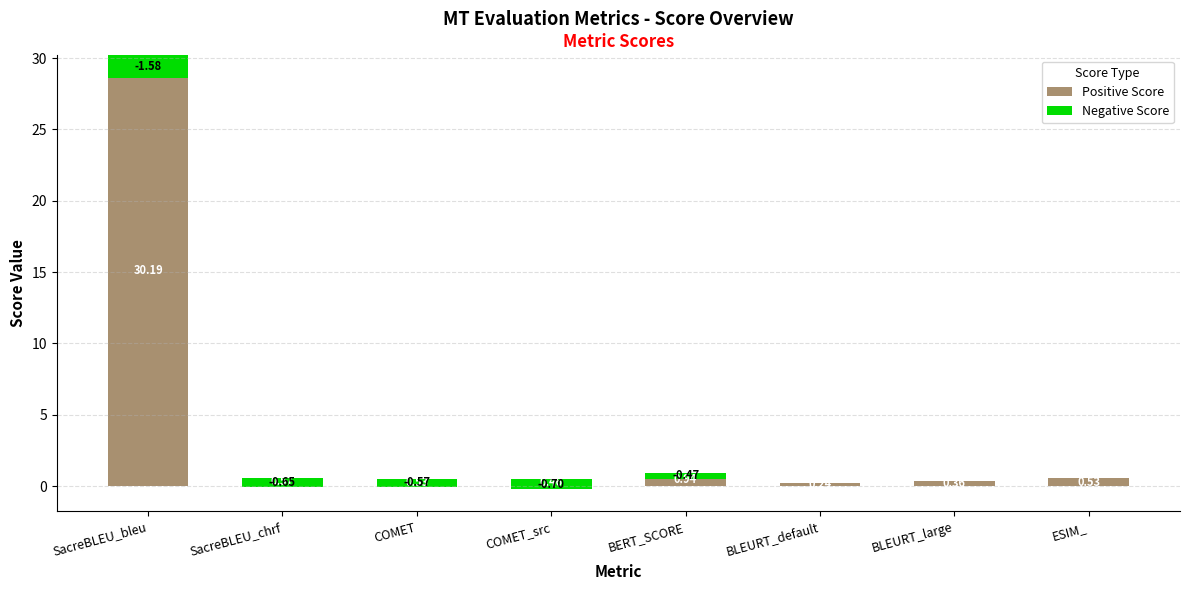

Where is Negative Score nearest to the value 0?

BLEURT_default